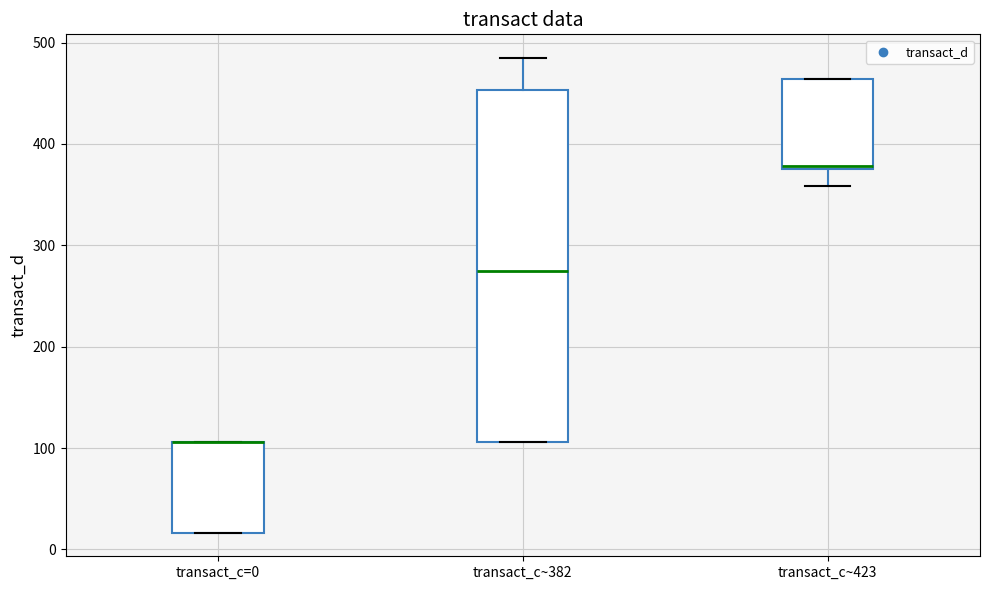

Where is the lower edge of the box for transact_c~423 on the y-axis? The values are not printed on the chart, so give them approximately, as read against the axis.

370